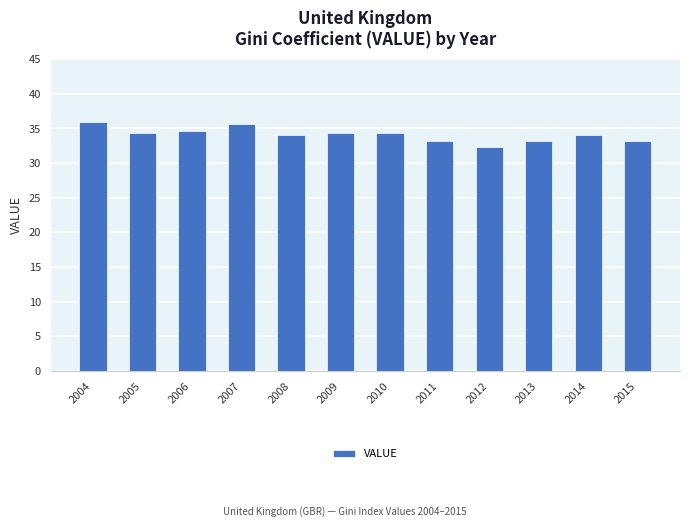

True or false: the data shows 9.5 at 2013.

False